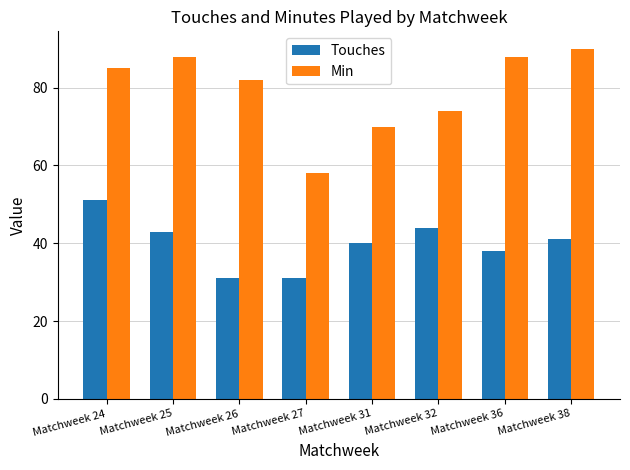

The Touches series shows 43 at Matchweek 25. True or false?

True